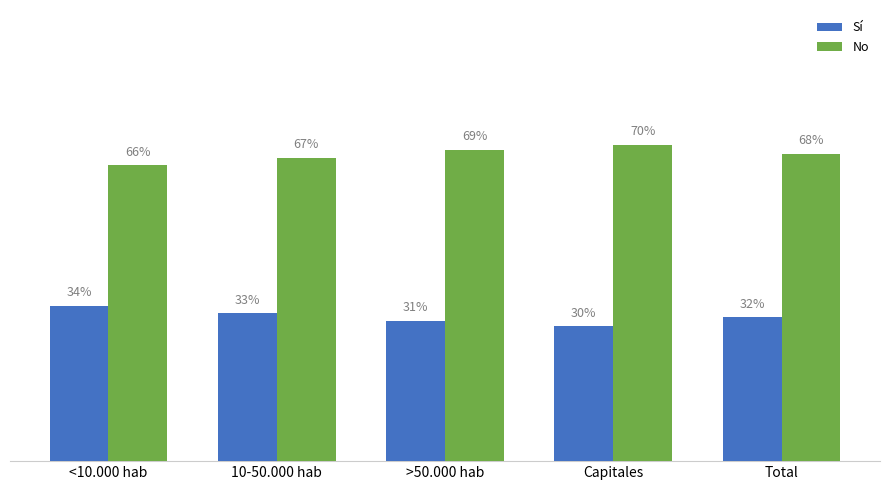

Rank the series by their maximum value, from highest to lowest.

No, Sí